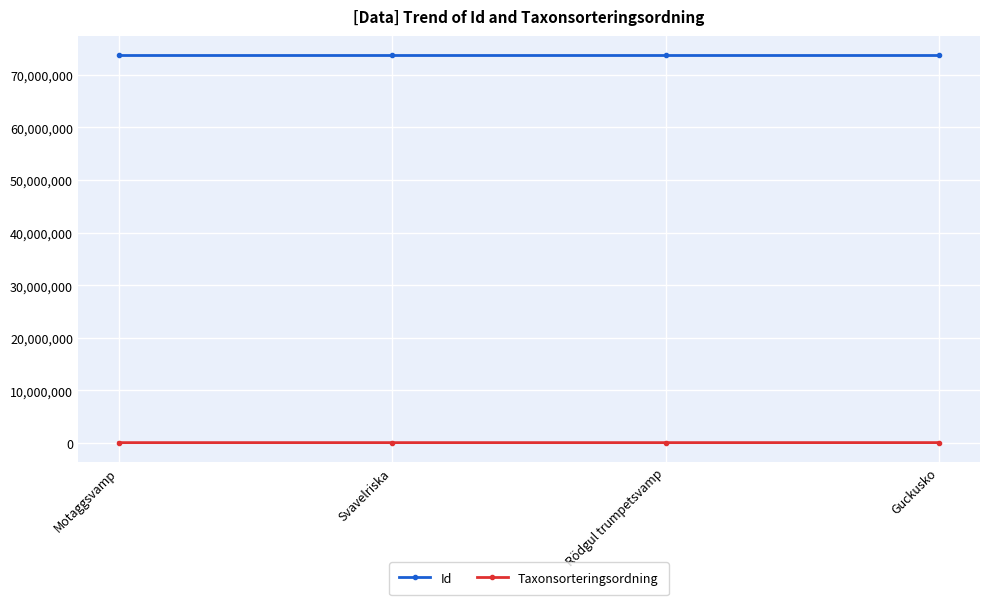

At how many categories does at least one series exceed 11323906?

4